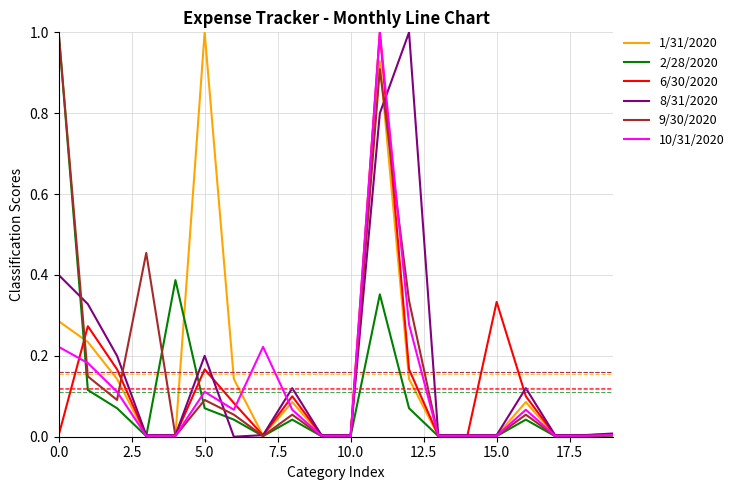

What is the greatest value displayed?

1.0